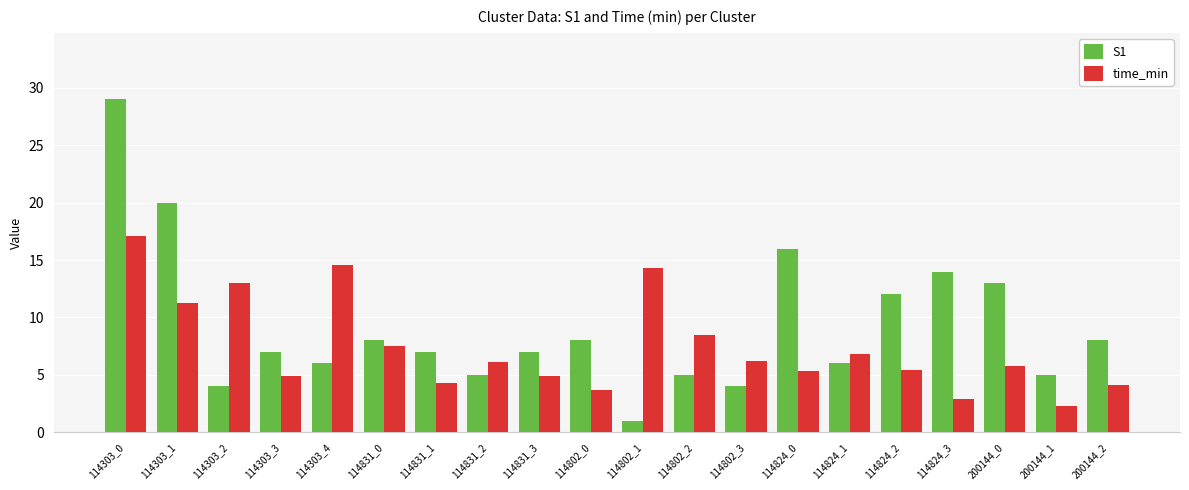

What is the value of the time_min bar at the 10th from the left?

3.7